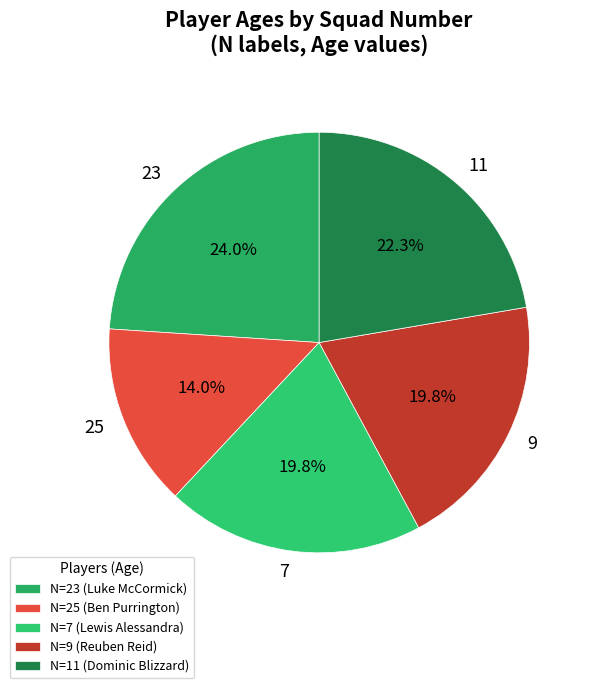

Is there a majority slice in this chart?

No